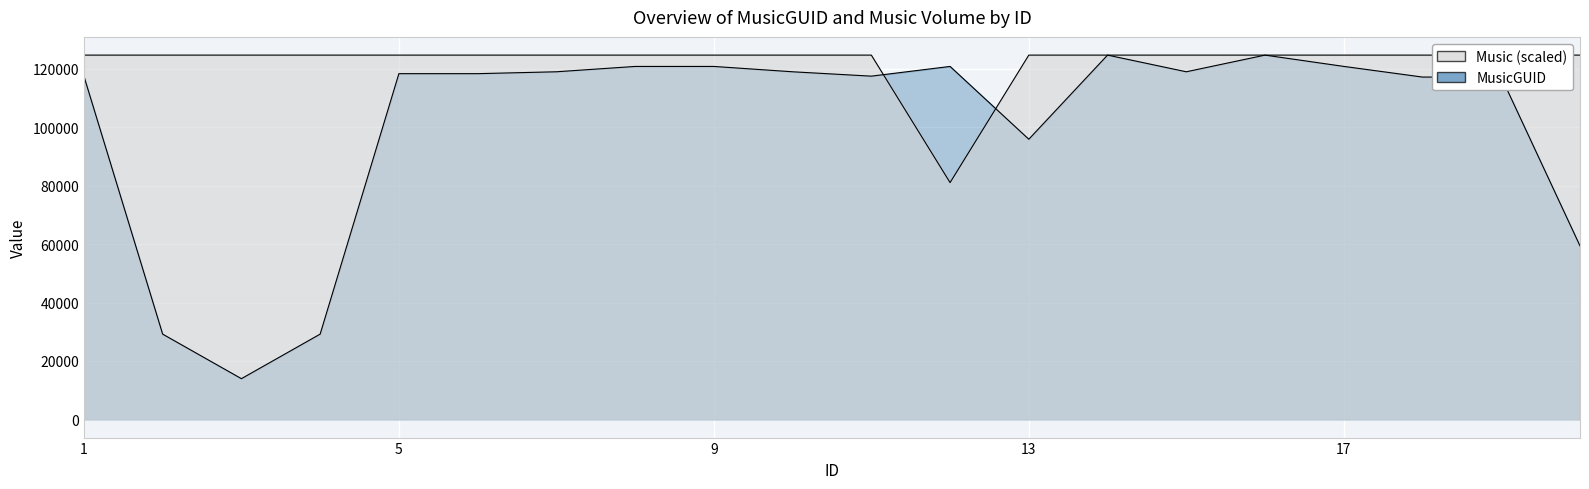

Count the number of data series in this chart.

2